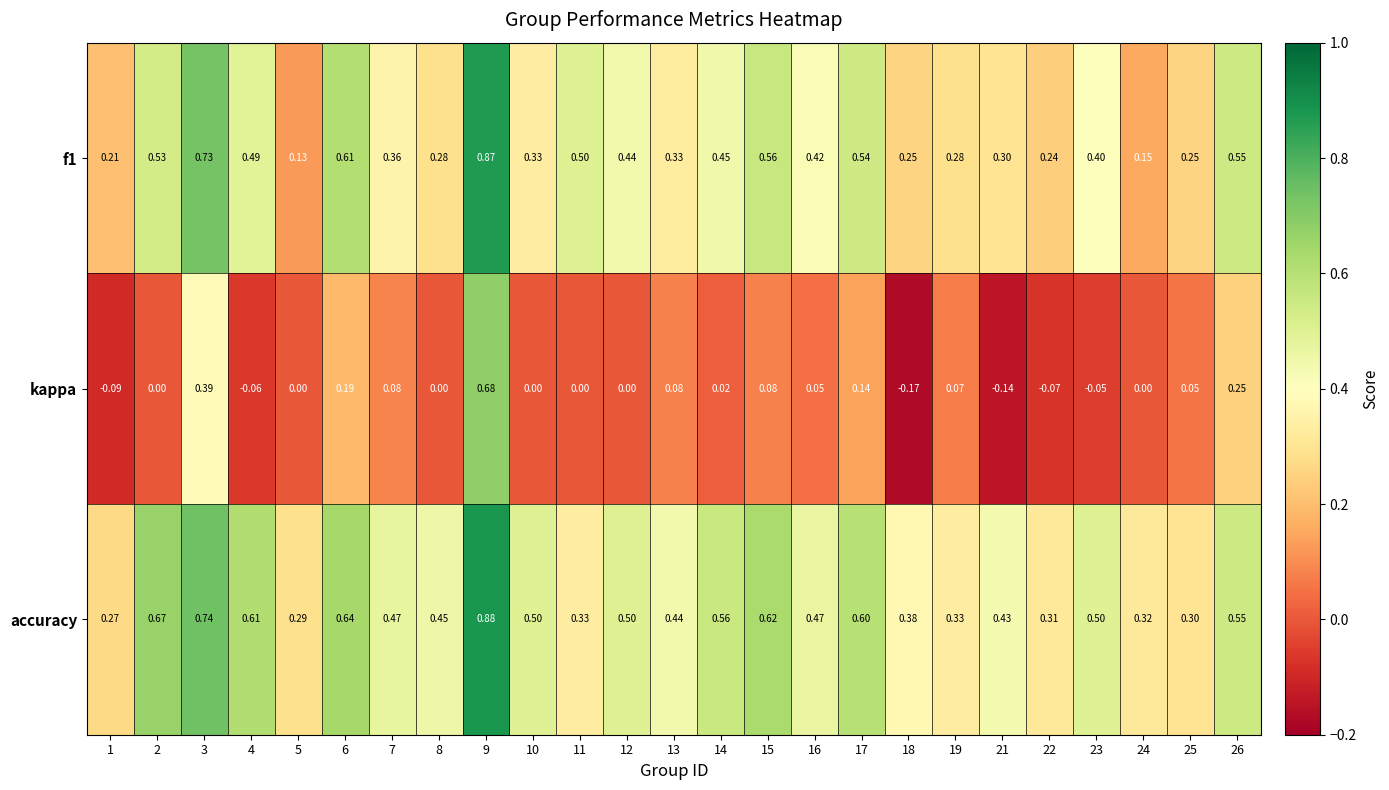

At how many categories does at least one series exceed 0?

25